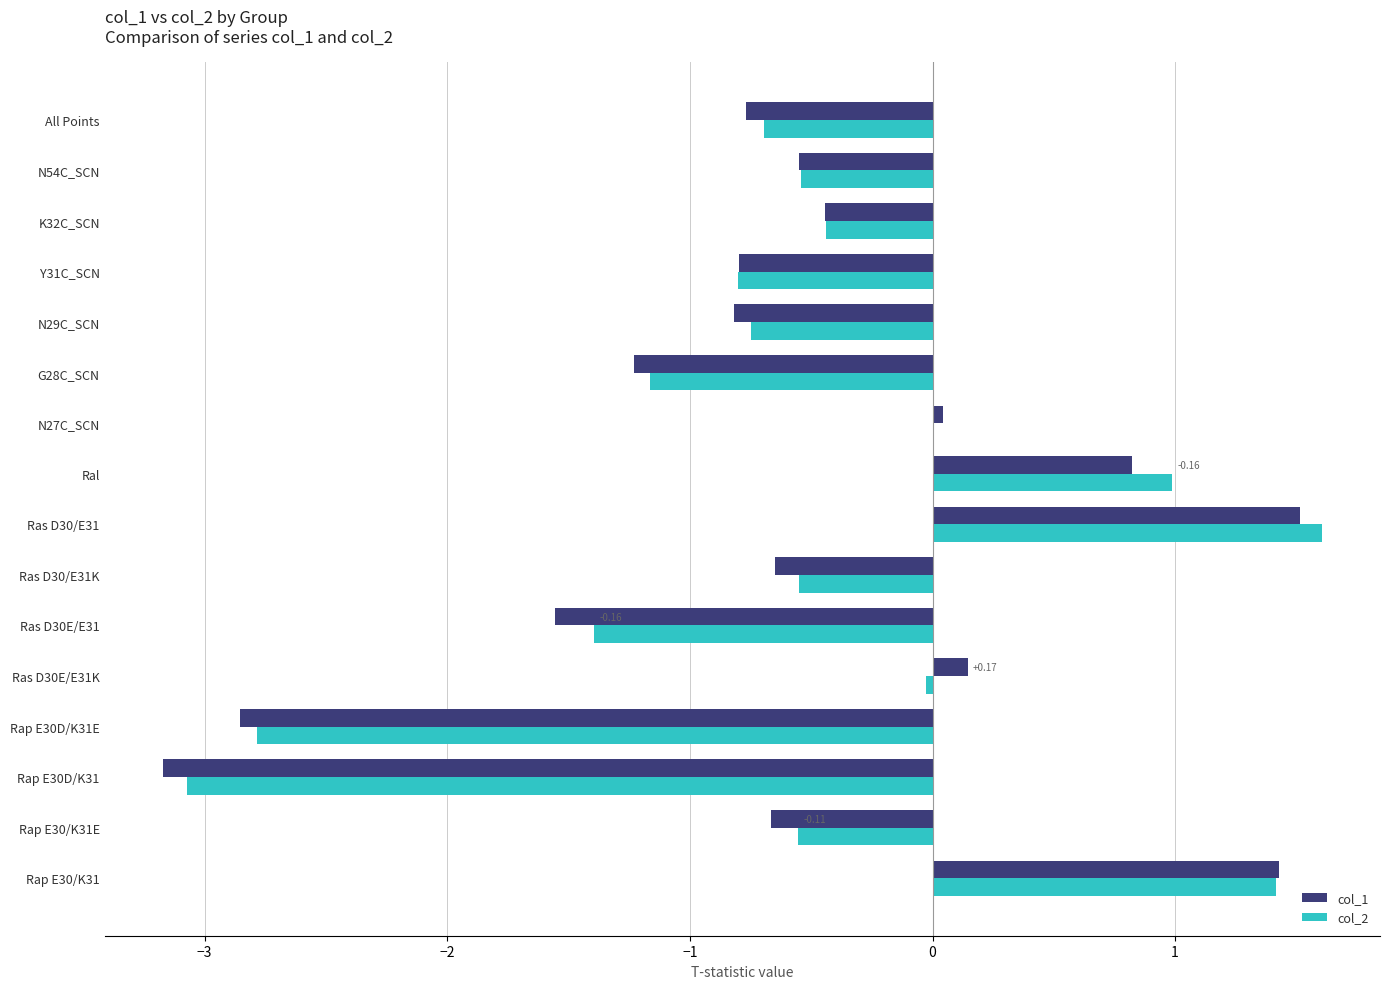

Count the number of data series in this chart.

2